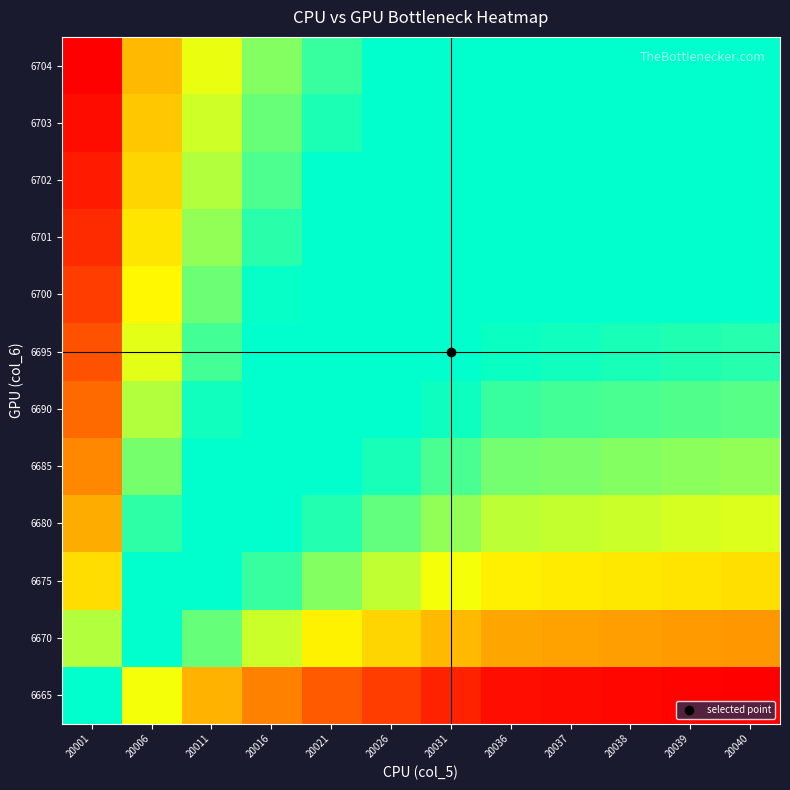

At how many categories does at least one series exceed 0?

11